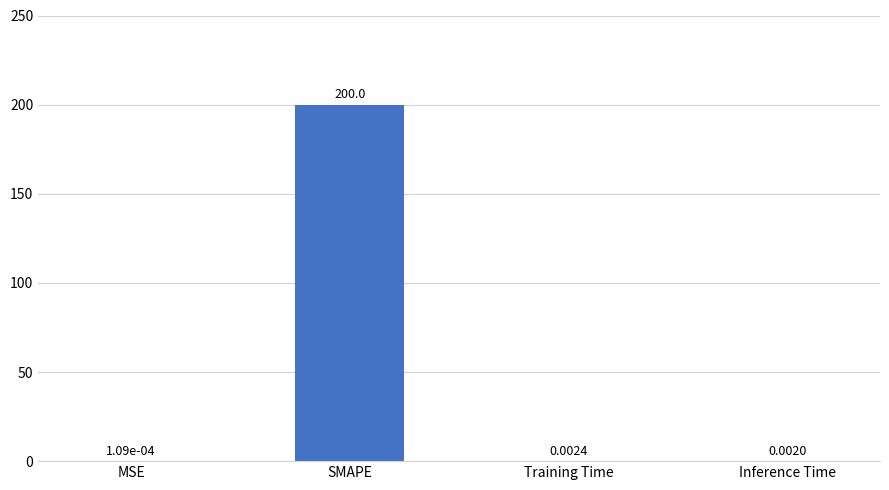

Count the number of categories in the chart.

4